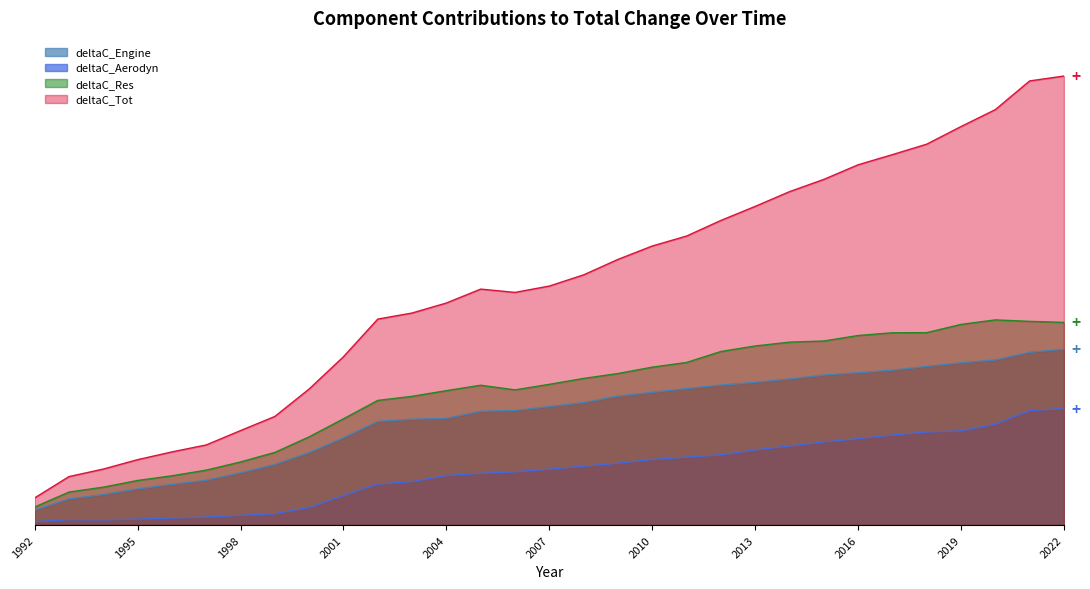

True or false: deltaC_Res and deltaC_Engine cross at least once.

False